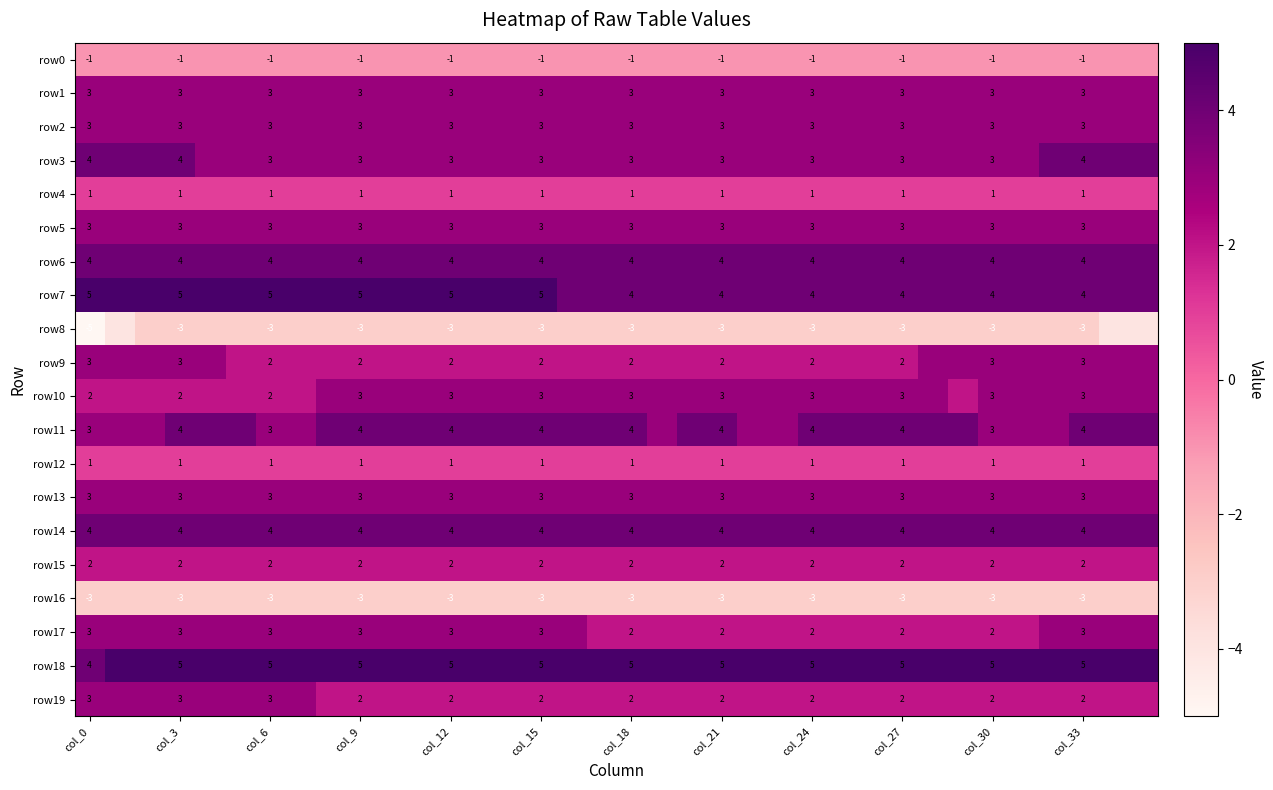

What is the spread (max minus min) of values at col_18?

8